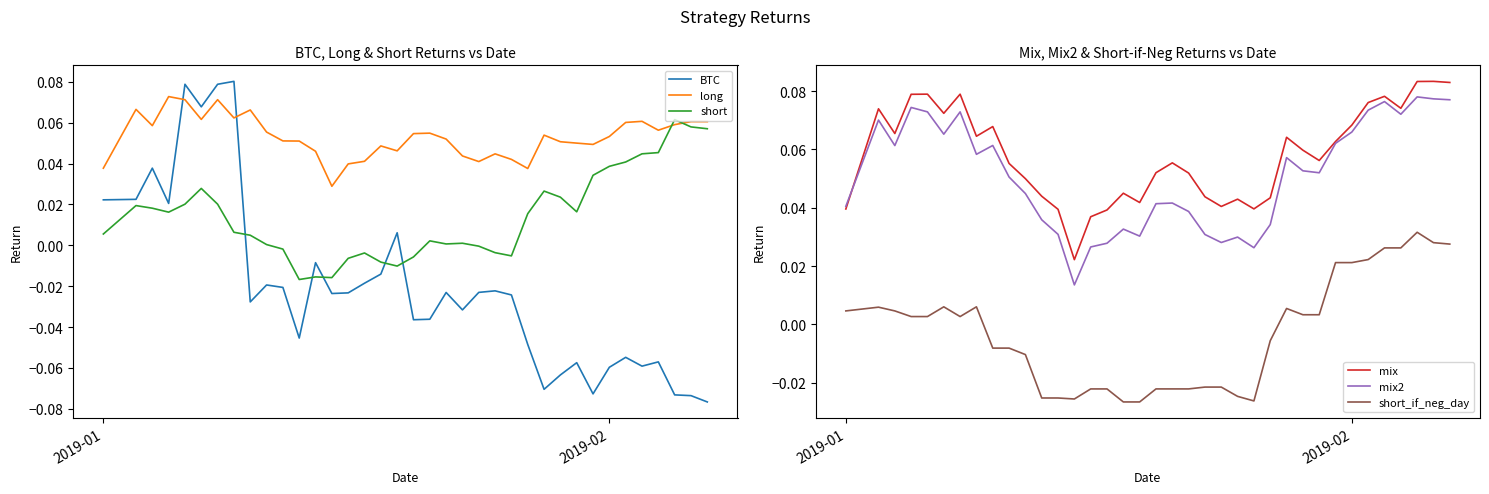

After their last crossing, which series has the higher values: long or BTC?

long